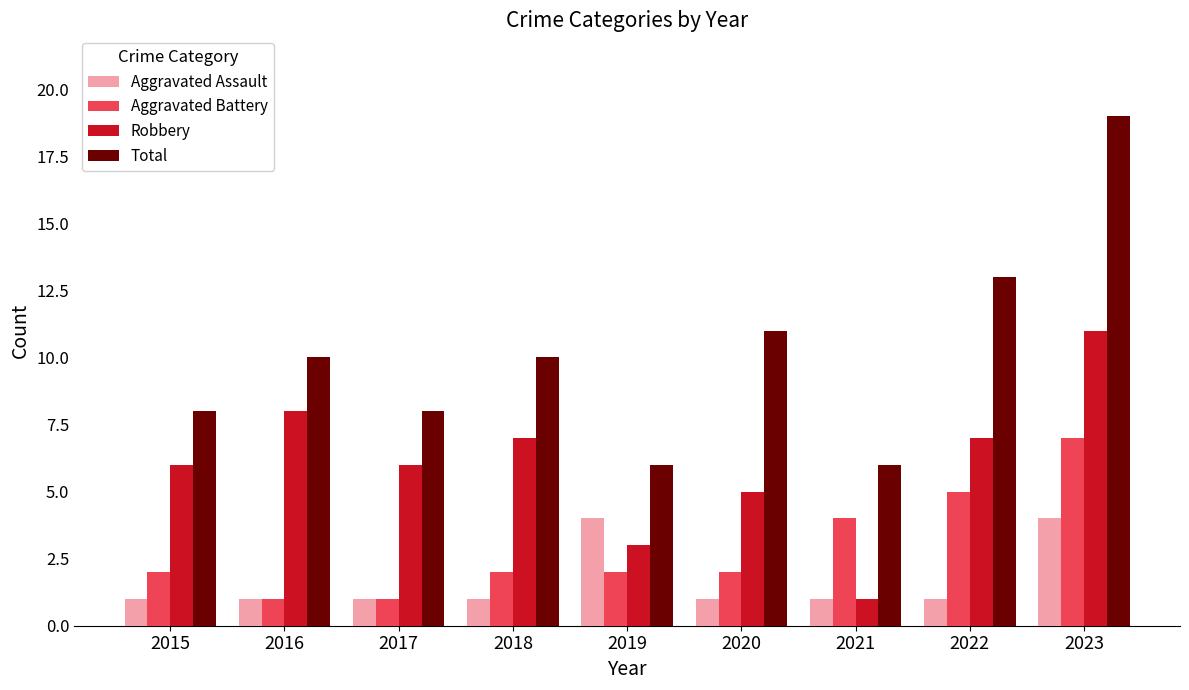

What is the spread (max minus min) of values at 2016?

9